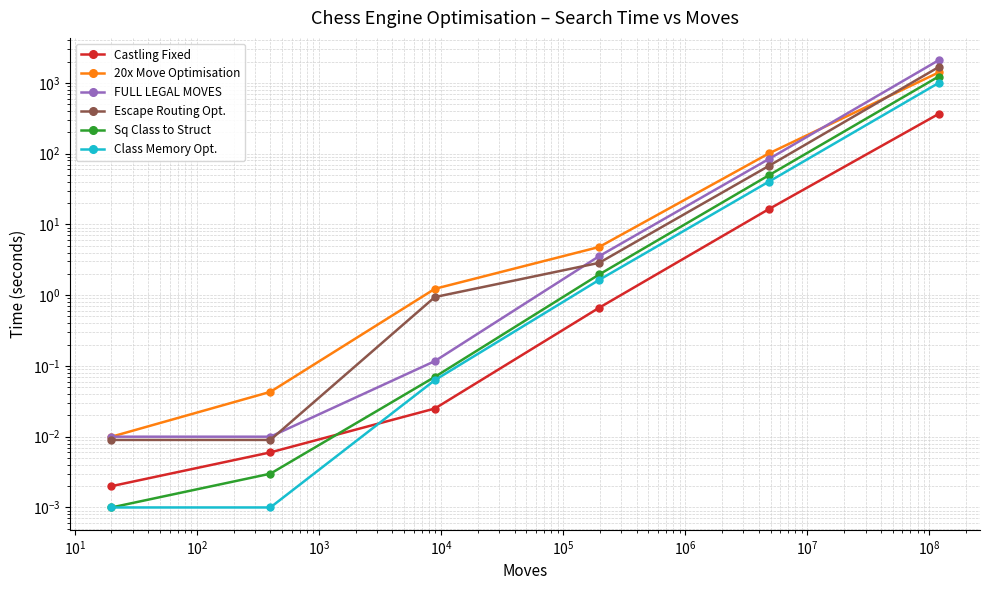

True or false: Castling Fixed has more than 1 interior local peaks.

False